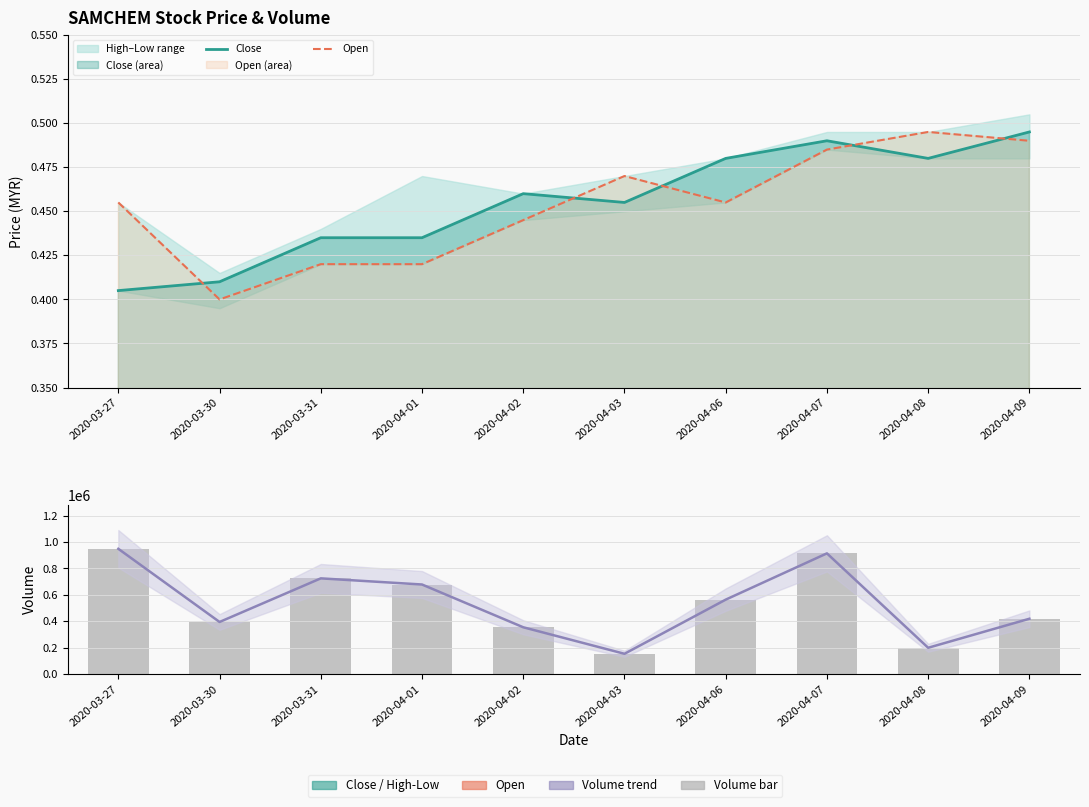

Between 2020-04-01 and 2020-04-06, which is larger?

2020-04-06